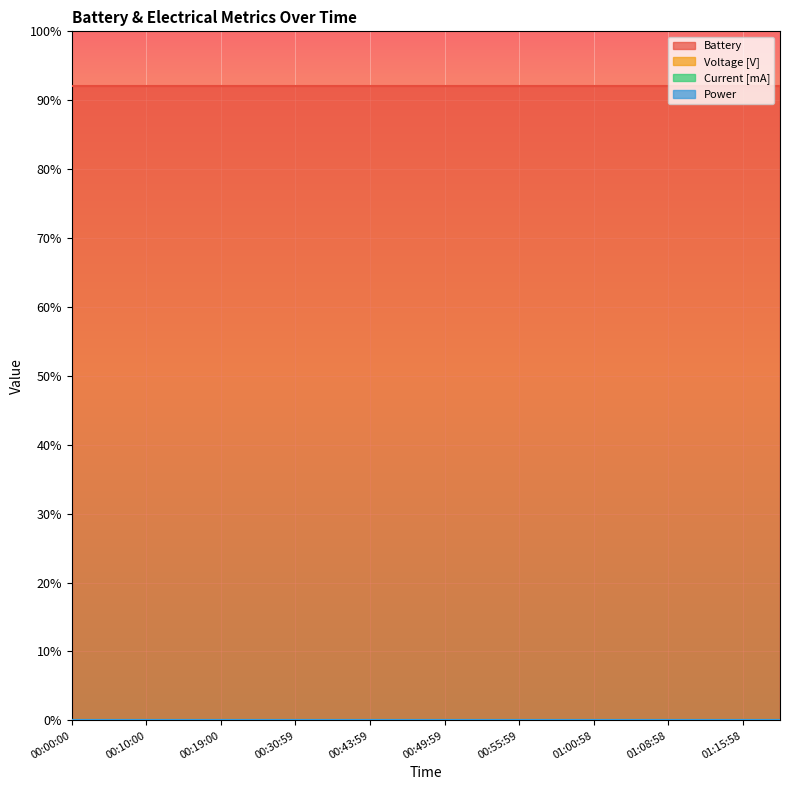

Is it true that Battery equals 63 at 01:20:58?

False